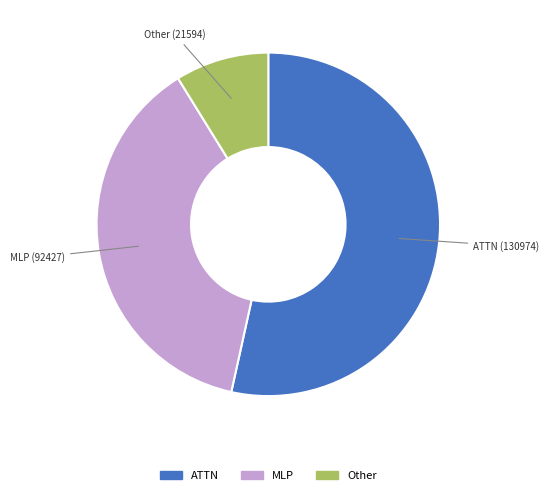

Is there a majority slice in this chart?

Yes